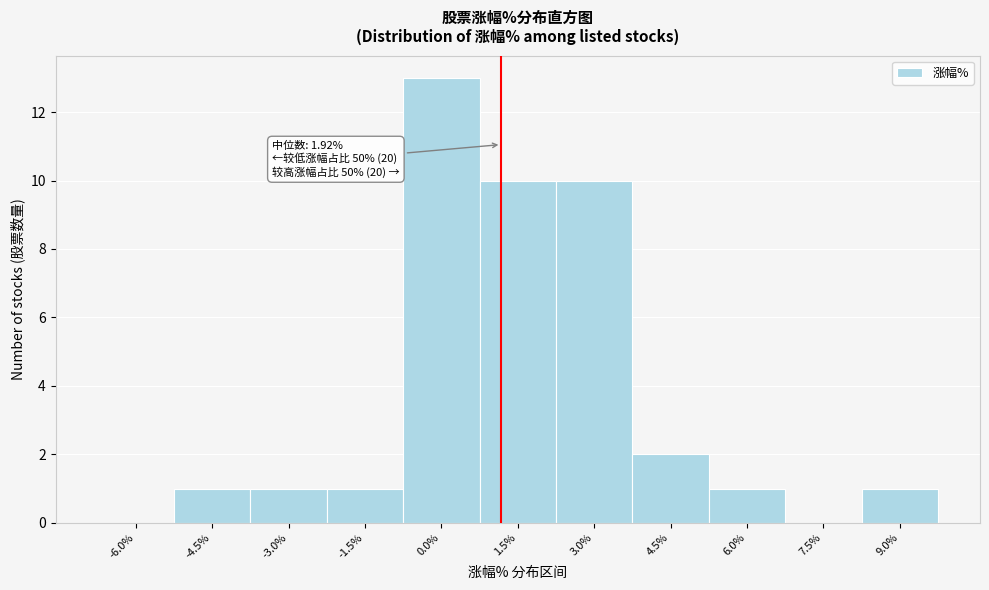

Reading right to left, what are all the values shown in this chart?

9.0%=1	7.5%=0	6.0%=1	4.5%=2	3.0%=10	1.5%=10	0.0%=13	-1.5%=1	-3.0%=1	-4.5%=1	-6.0%=0